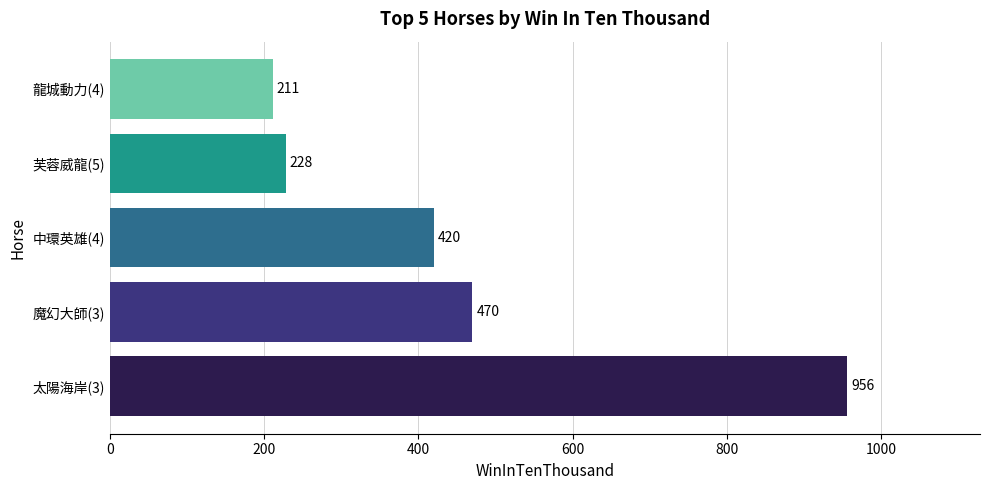

The value at 龍城動力(4) is 122. True or false?

False